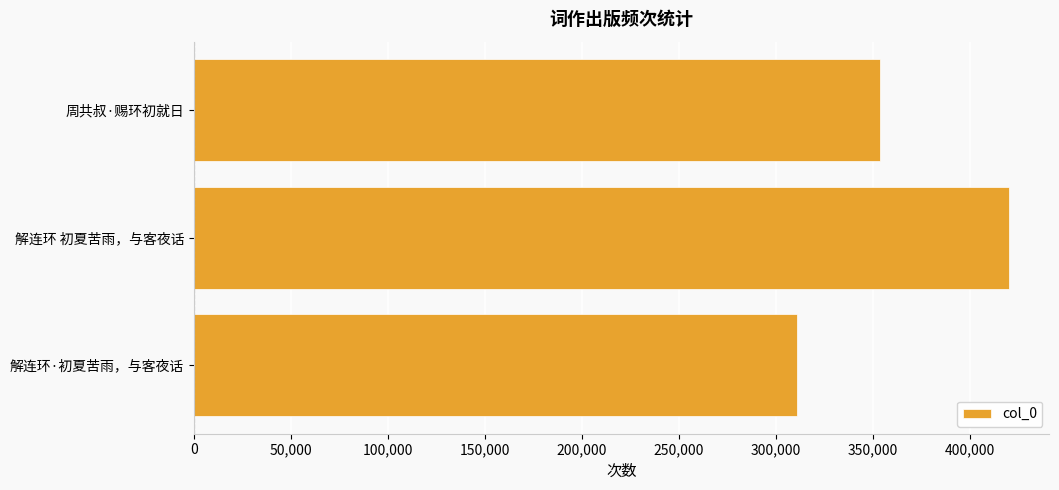

Between 解连环·初夏苦雨，与客夜话 and 周共叔·赐环初就日, which is larger?

周共叔·赐环初就日